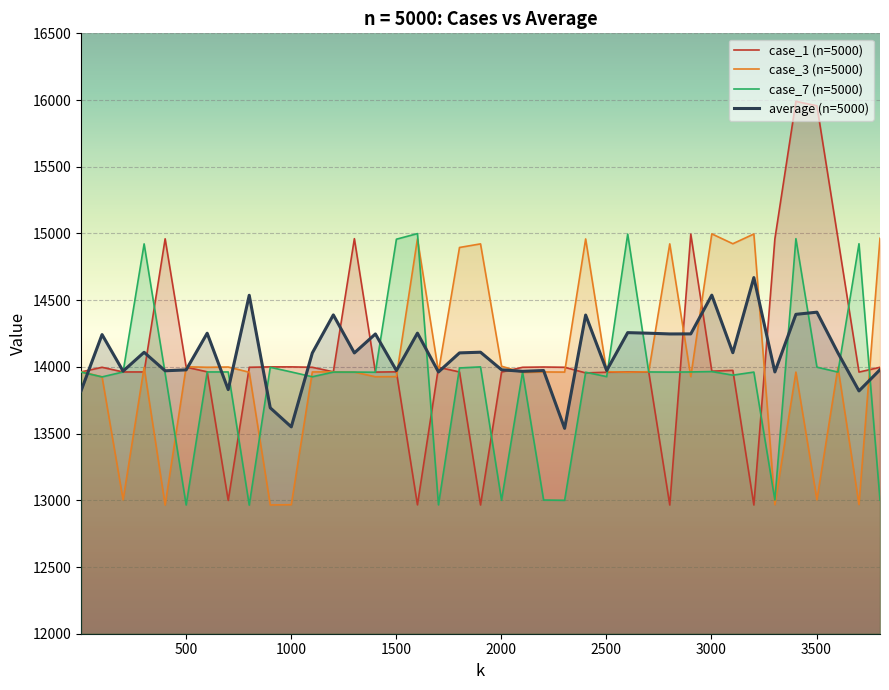

What are all the series names shown in the legend?

case_1 (n=5000), case_3 (n=5000), case_7 (n=5000), average (n=5000)